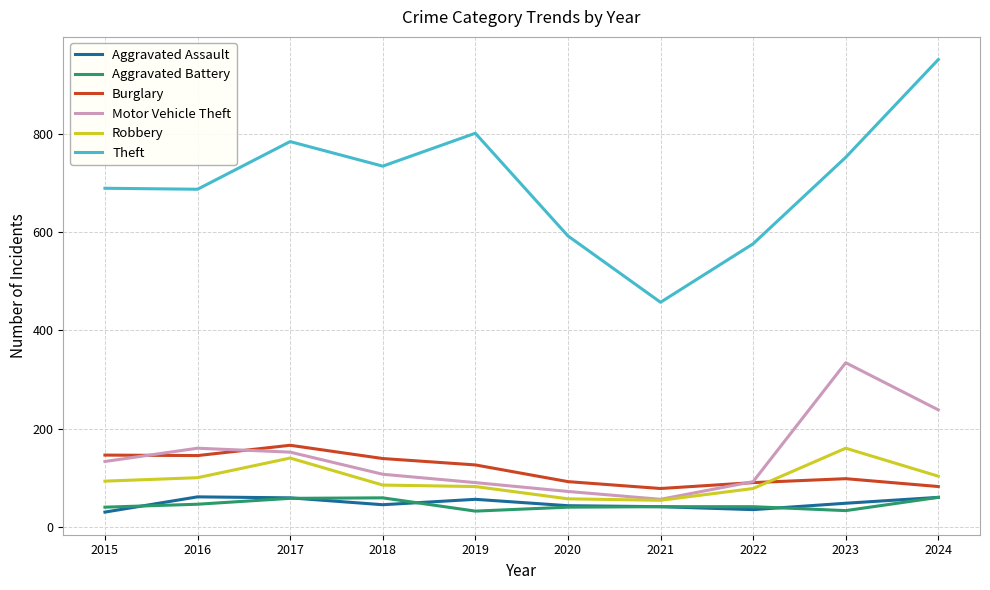

What is the highest value of the Burglary series?

166